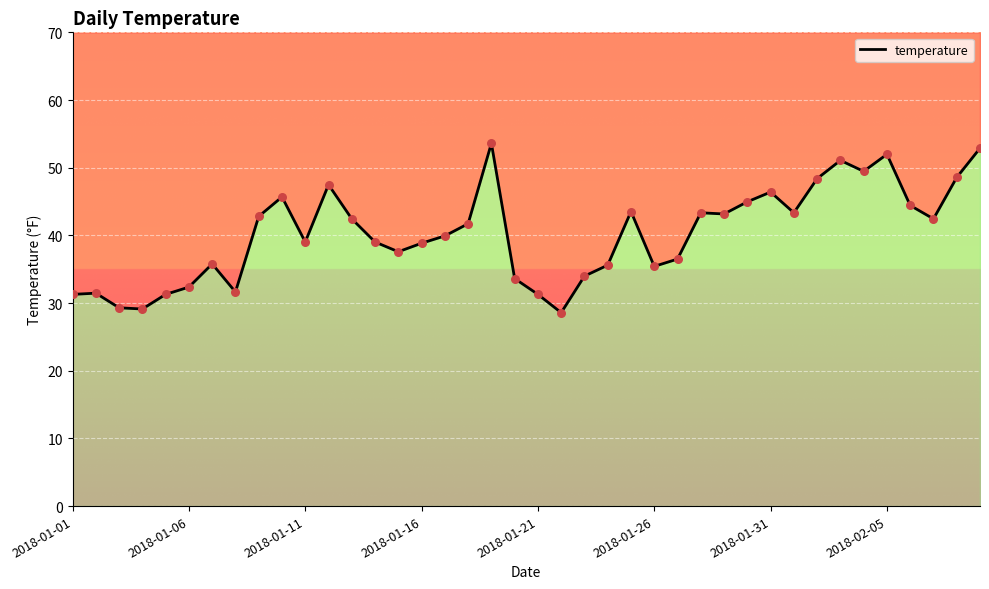

Between 27 and 11, which is larger?

11